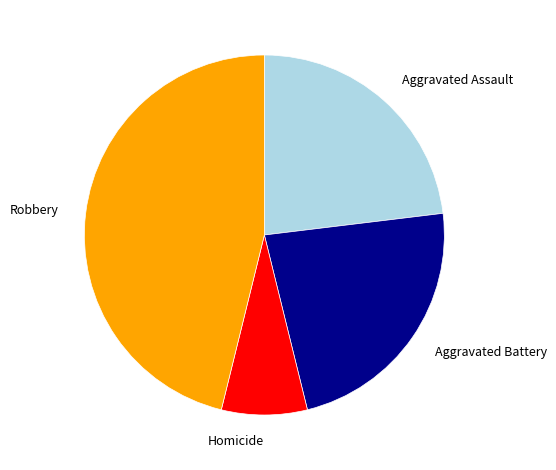

Between Aggravated Assault and Homicide, which is larger?

Aggravated Assault